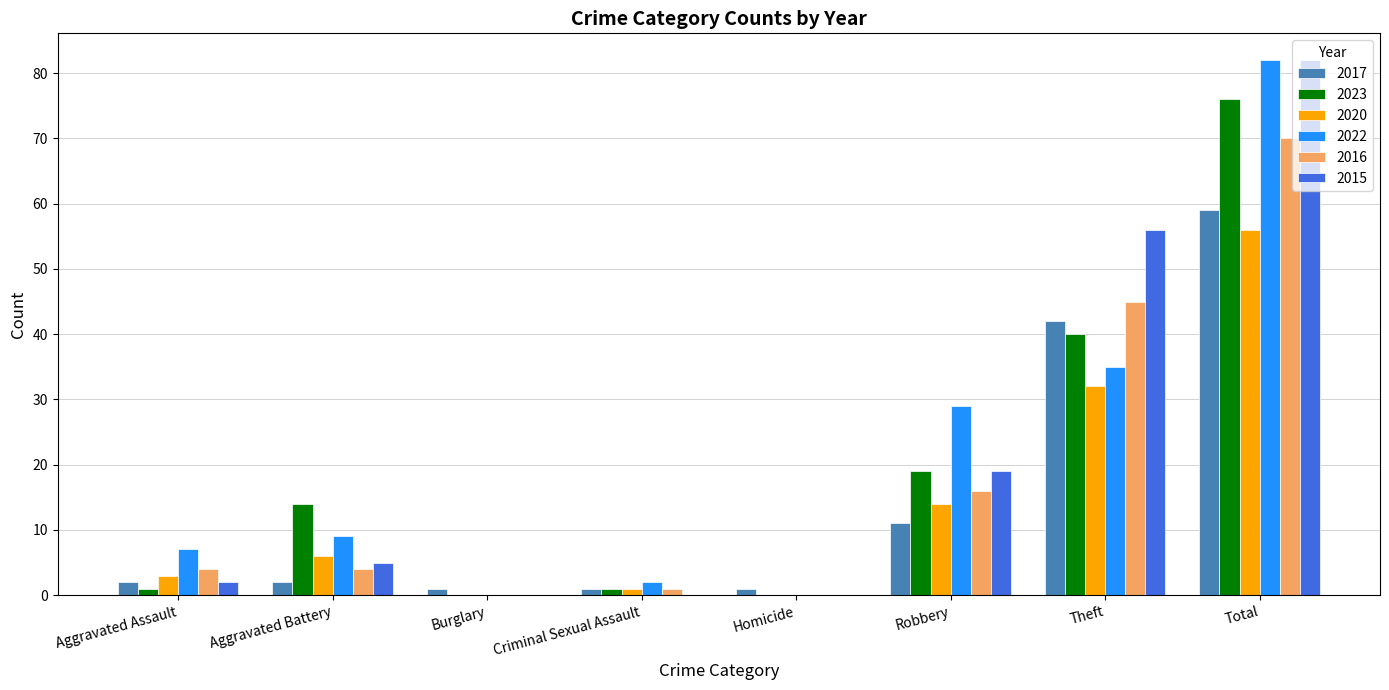

The 2020 series shows 21 at Robbery. True or false?

False